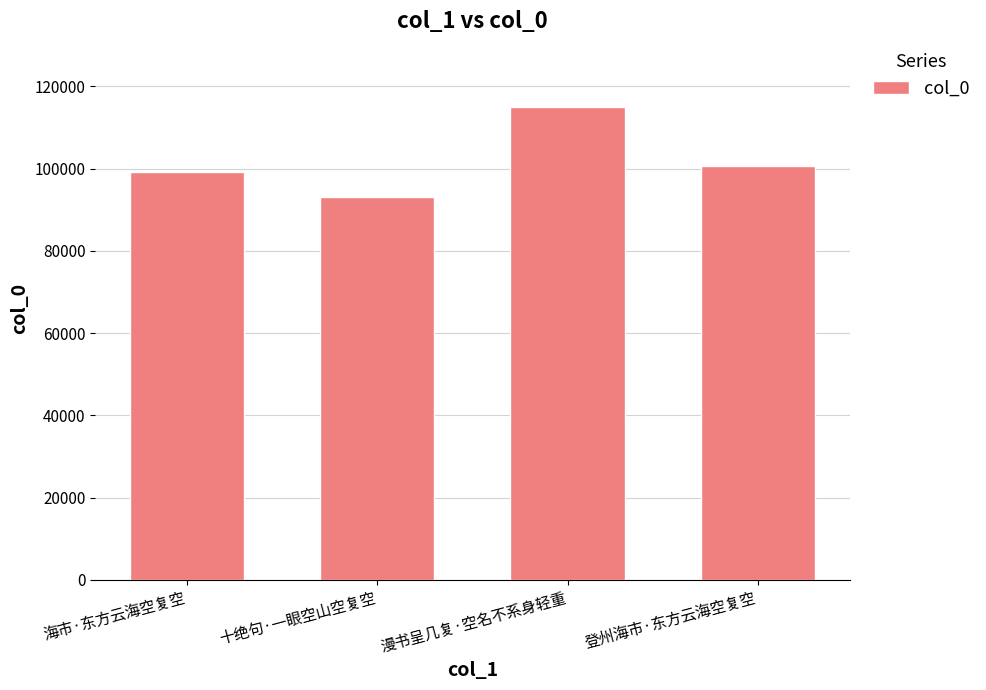

Is it true that the value at 海市·东方云海空复空 is 176659?

False